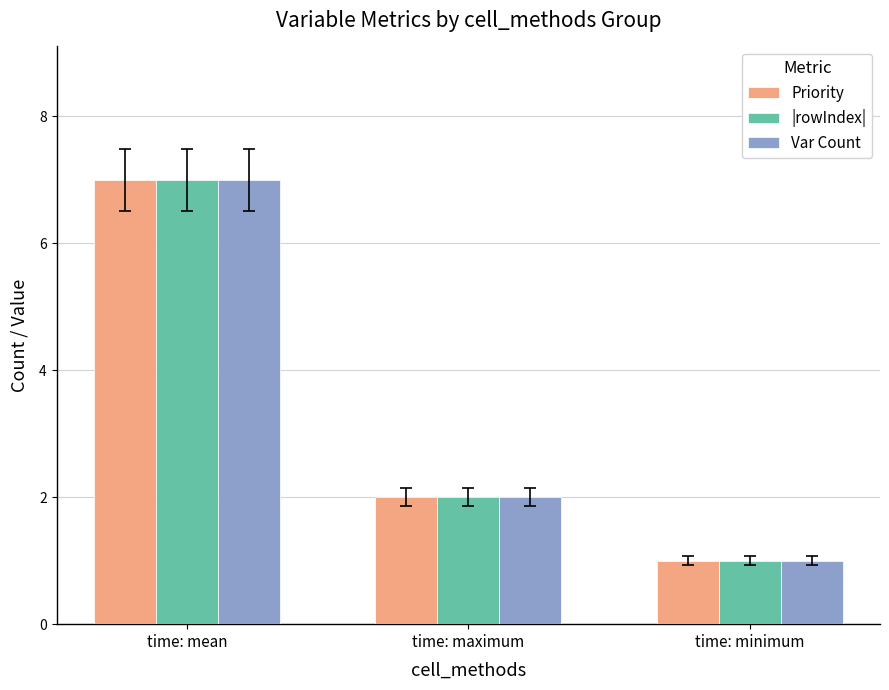

Are the bars horizontal?

No